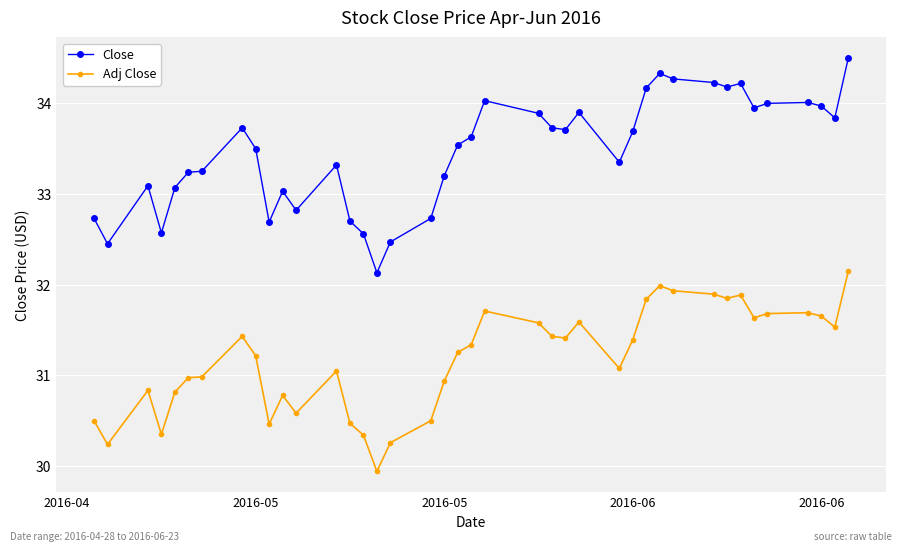

What is the minimum value shown in the chart?

29.9